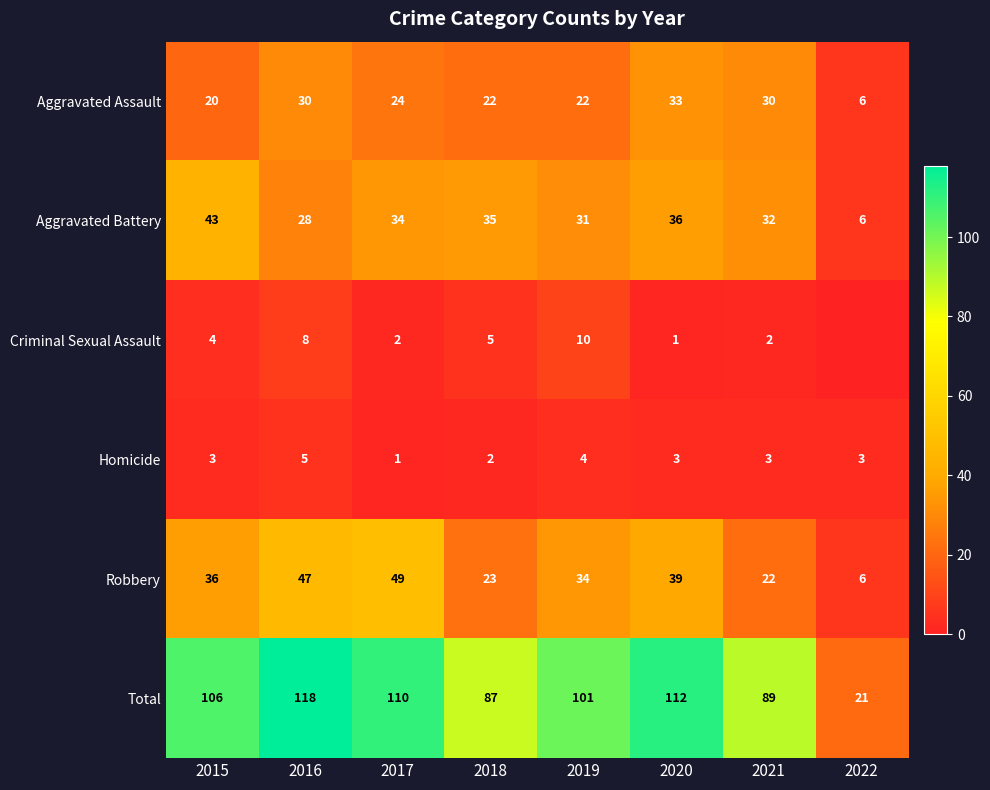

The value of Criminal Sexual Assault at 2018 is 5. True or false?

True